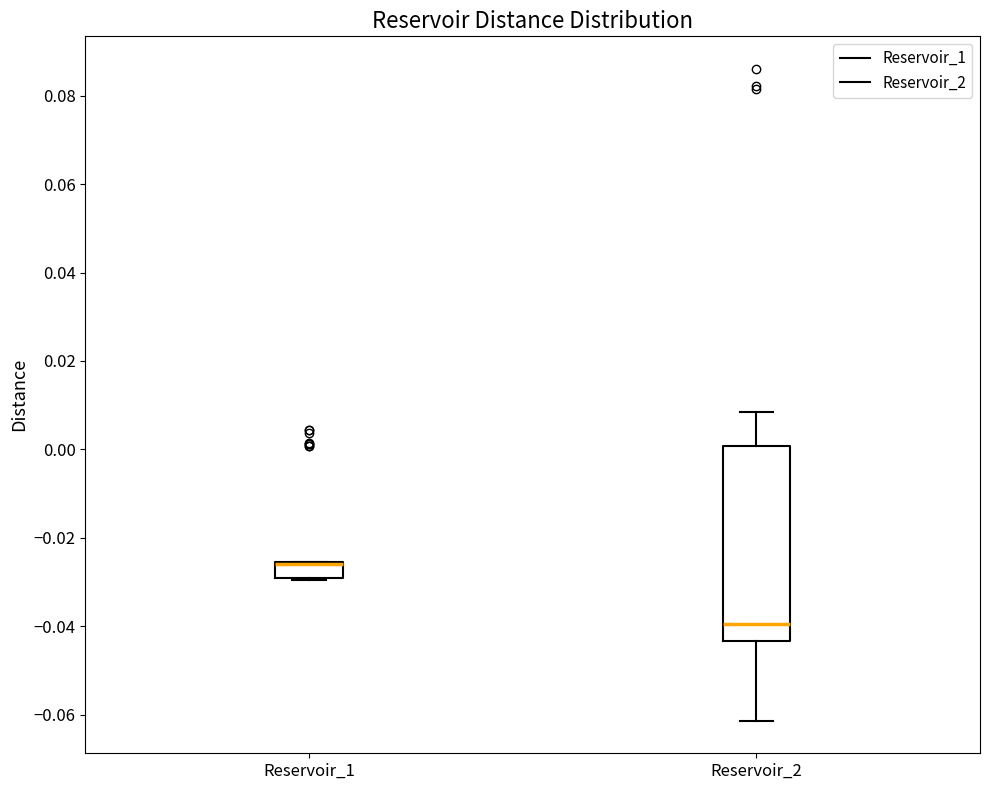

Which box is the tallest, from its lower edge to its upper edge?

Reservoir_2